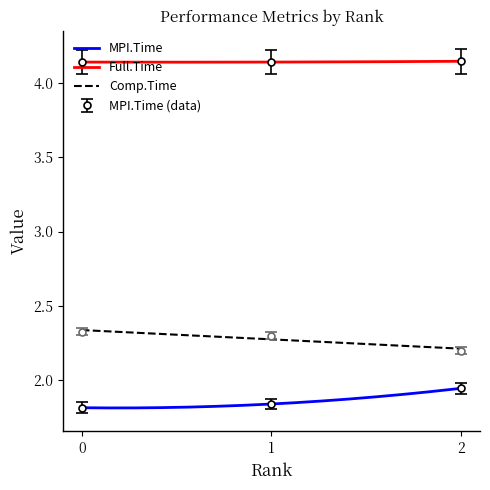

The value of Full.Time at 1 is 4.1. True or false?

True